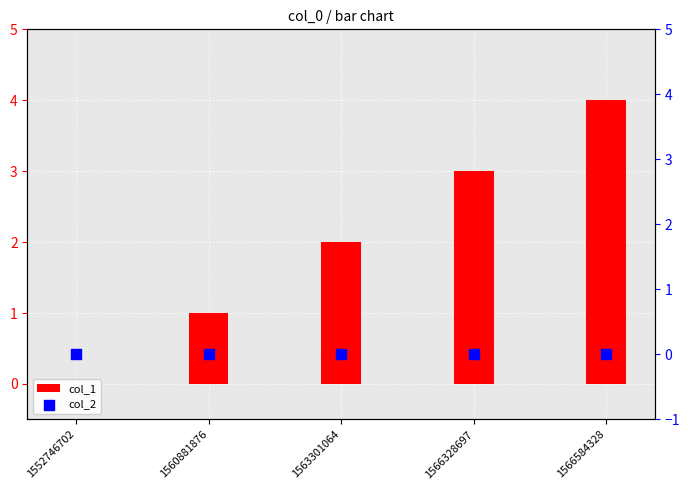

Is the value of col_2 at 1563301064 greater than the value of col_1 at 1566328697?

No